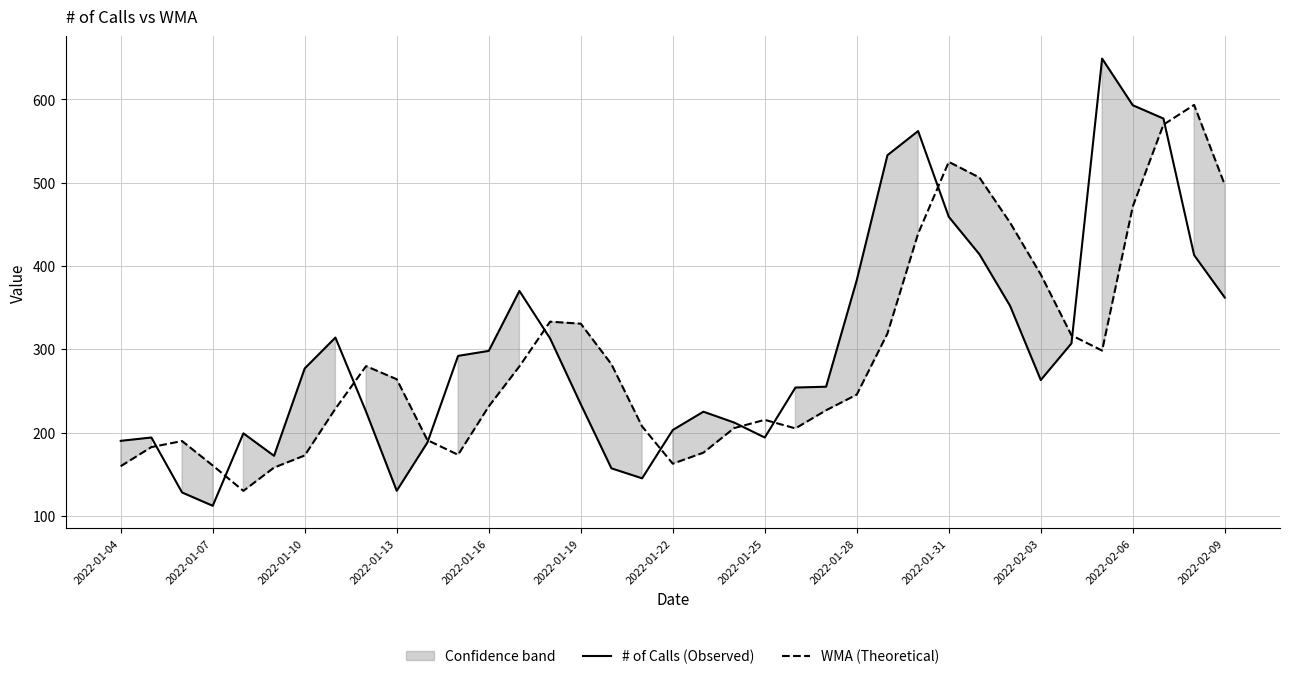

What is the minimum value for WMA (Theoretical)?

129.9